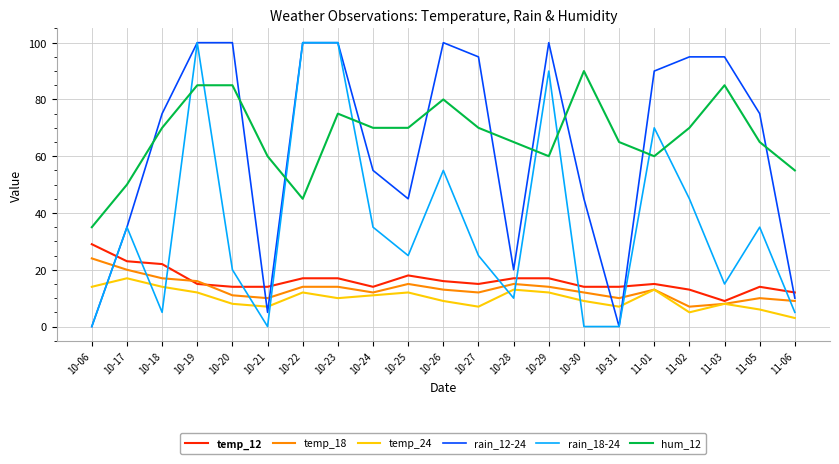

What is the maximum value for temp_12?

29